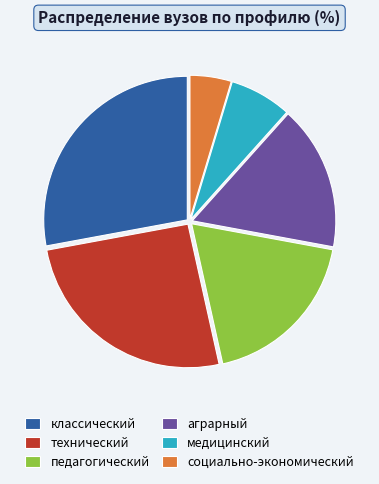

Is the sum of аграрный and классический greater than half?

No